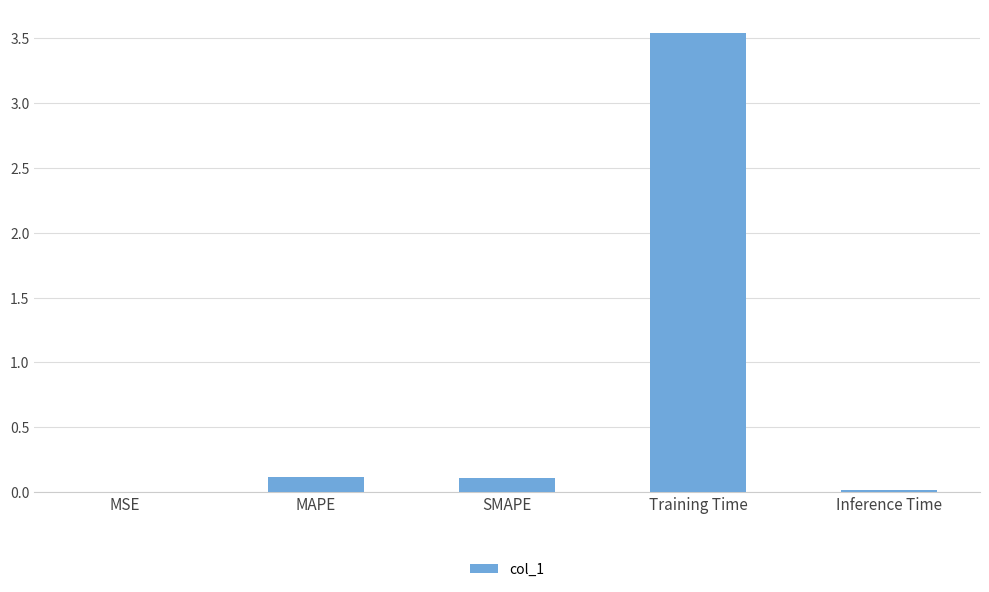

At which category does the chart reach its peak across all series?

Training Time